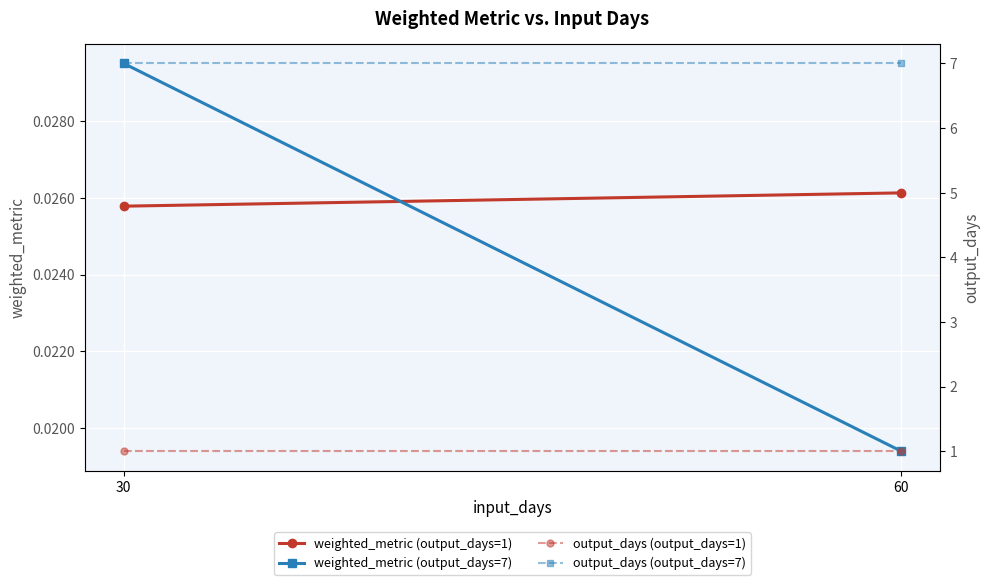

What is the sum of all output_days (output_days=1) values?

2.0